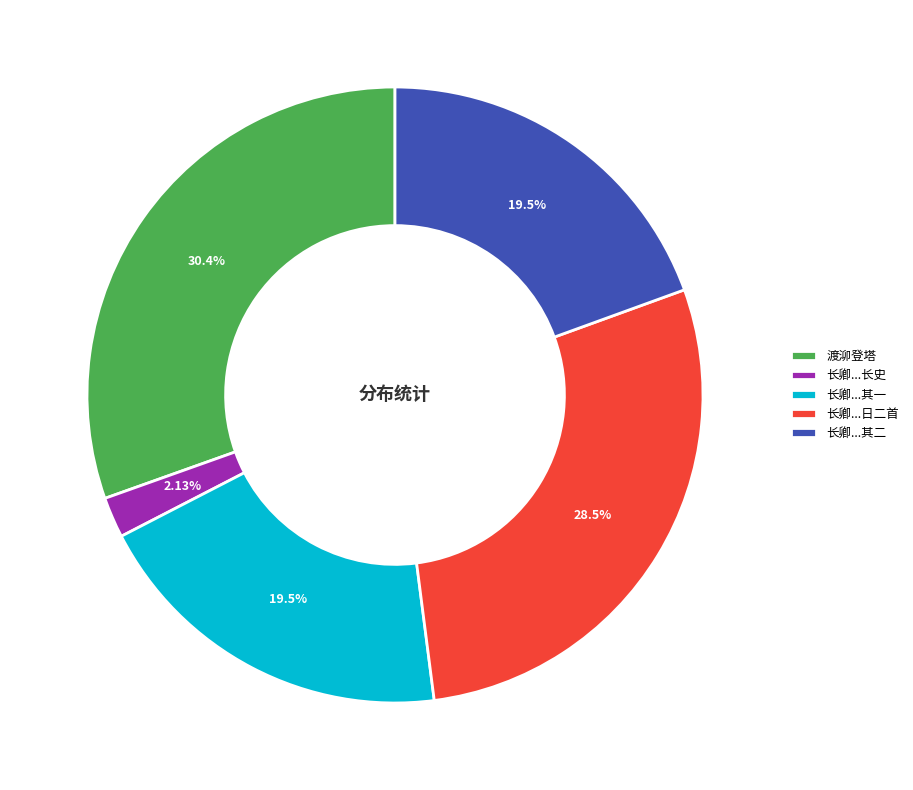

To the nearest percent, what percentage of the pie is 渡泖登塔?

30%